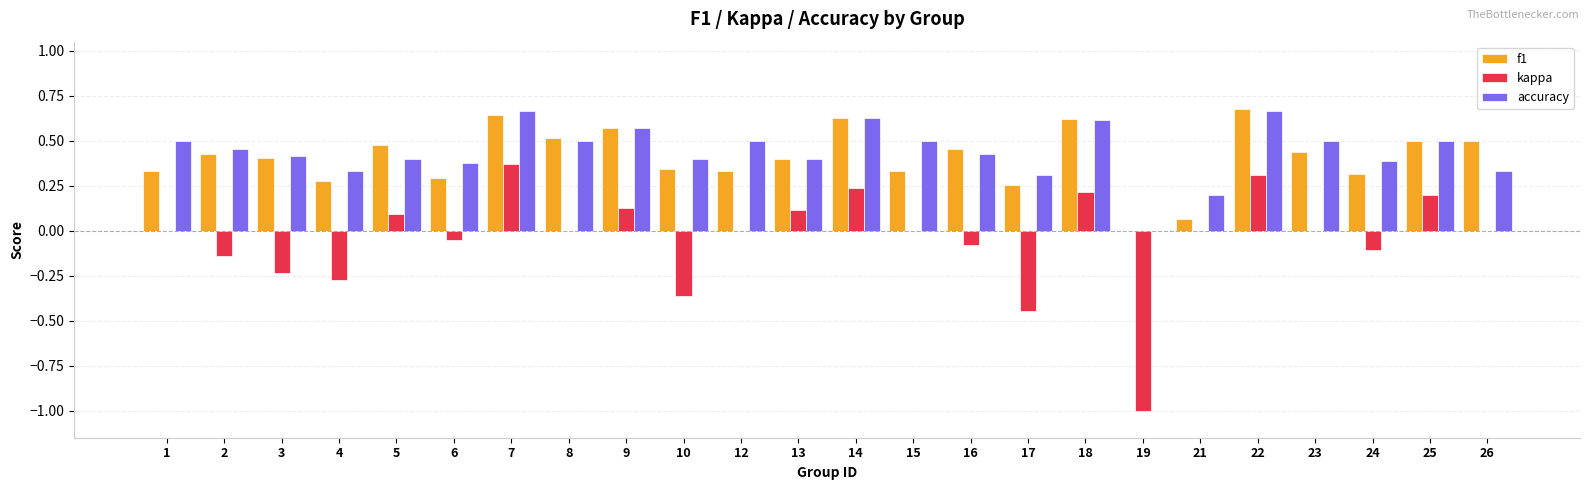

What are all the series names shown in the legend?

f1, kappa, accuracy